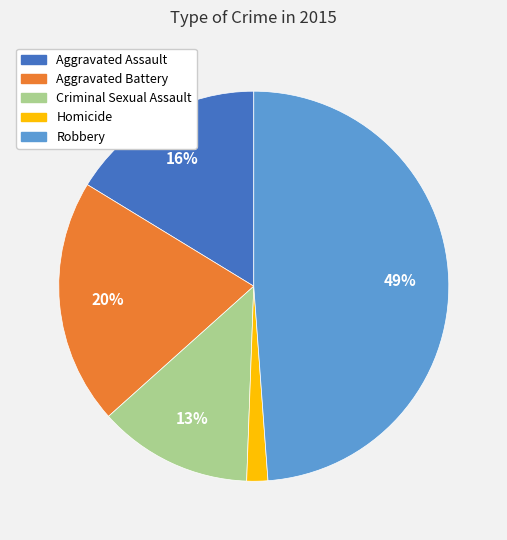

Rank the categories by value from lowest to highest.

Homicide, Criminal Sexual Assault, Aggravated Assault, Aggravated Battery, Robbery